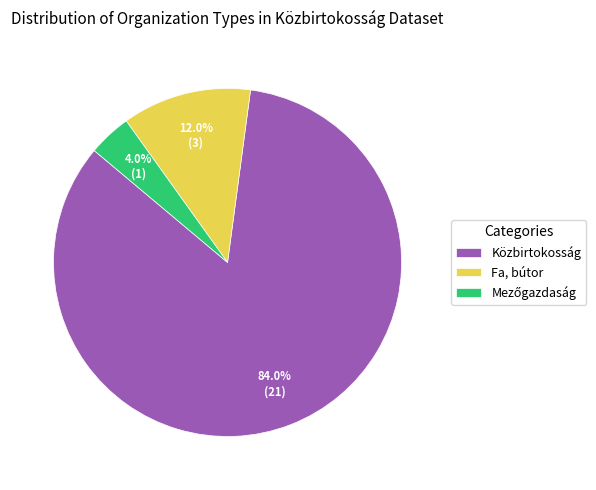

Which category has the biggest portion of the pie?

Közbirtokosság